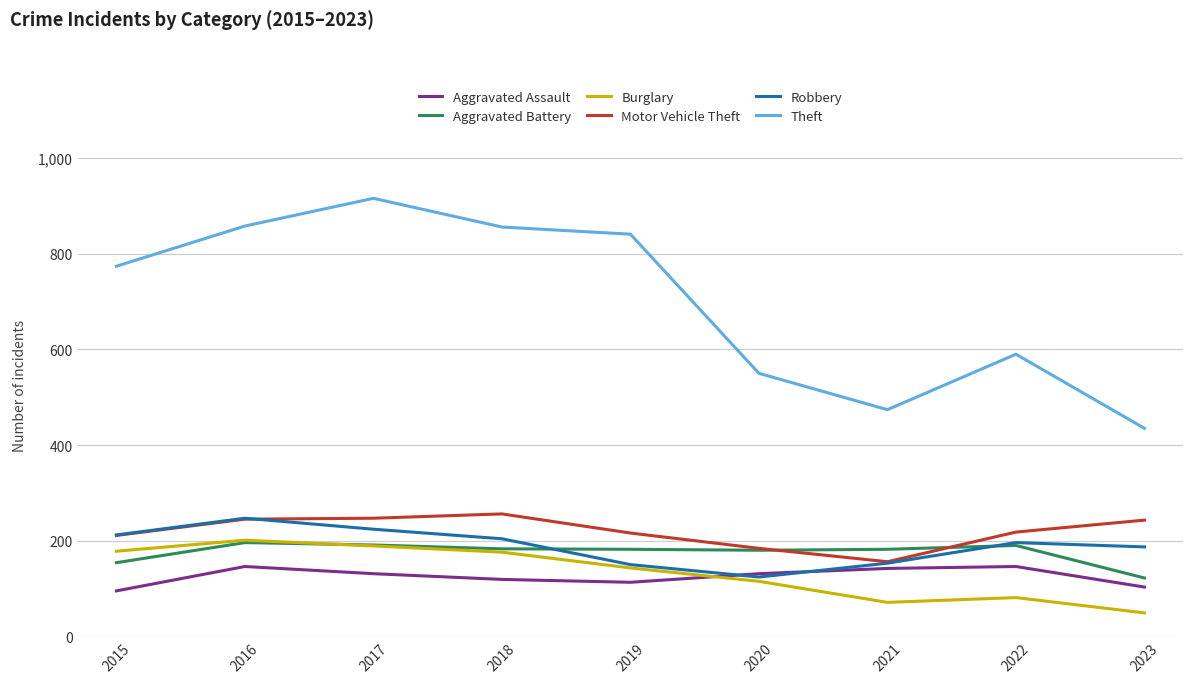

What is the sum of all Motor Vehicle Theft values?

1976